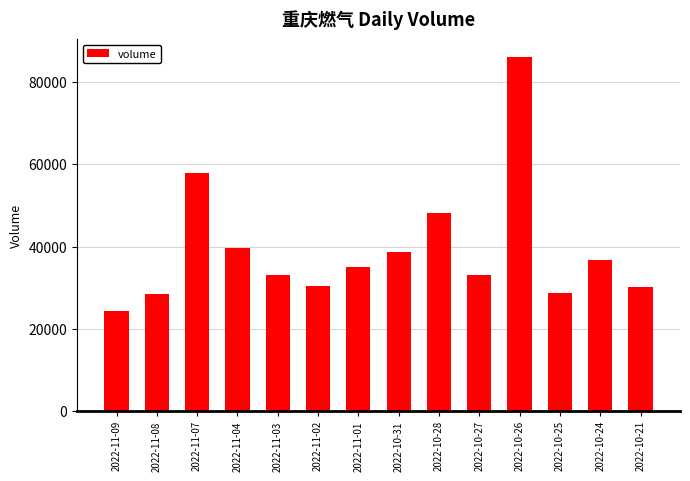

What is the value of the 2nd bar from the left?

28441